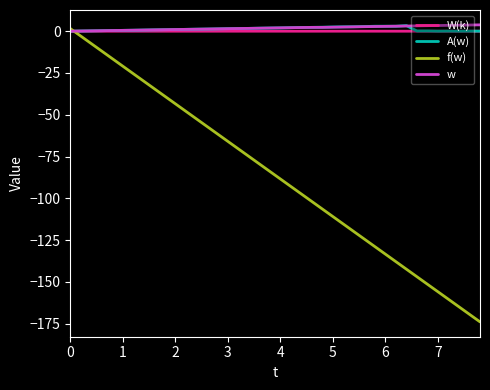

Which series has the widest spread of values?

f(w)